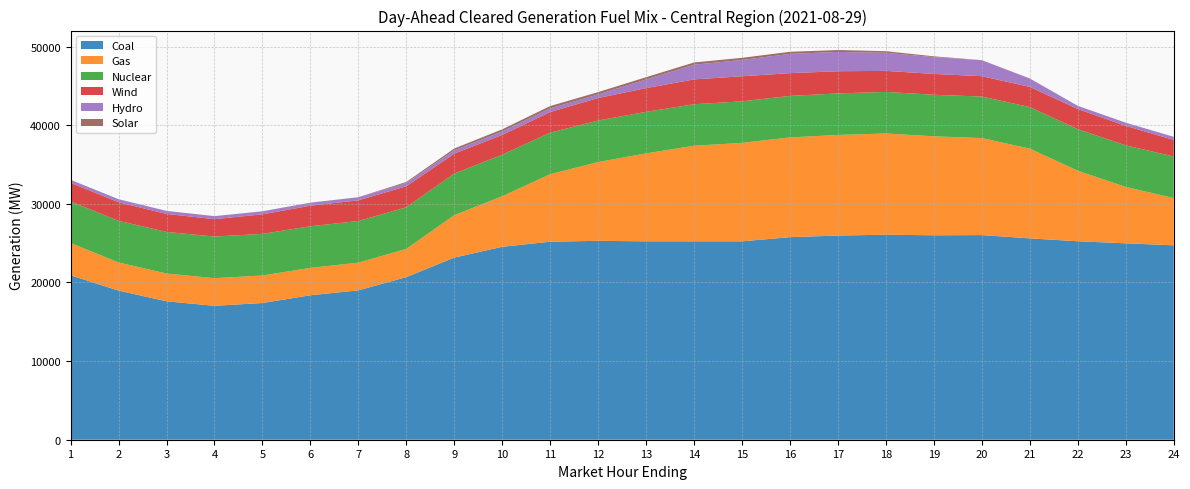

Reading right to left, extract all data points from this chart.

Coal: 24724.5	24980.3	25239.0	25610.3	26026.5	26000.9	26076.6	25966.8	25764.1	25234.1	25233.8	25233.5	25297.1	25184.4	24539.7	23165.6	20679.3	18999.3	18372.6	17388.2	17028.3	17607.5	18966.1	20911.0
Gas: 6009.4	7170.0	8975.1	11410.1	12339.1	12589.4	12874.3	12797.5	12685.0	12521.5	12158.8	11185.7	10019.7	8590.1	6428.8	5399.4	3593.4	3523.4	3483.7	3498.4	3519.6	3531.0	3580.6	4107.1
Nuclear: 5289.0	5288.0	5287.0	5285.0	5282.0	5279.0	5284.0	5281.0	5282.0	5282.0	5280.0	5282.0	5282.0	5285.0	5285.0	5290.0	5295.0	5296.0	5295.0	5294.0	5293.0	5292.0	5292.0	5290.0
Wind: 2103.5	2478.7	2556.0	2567.3	2588.2	2654.2	2675.5	2822.6	2894.1	3190.3	3155.8	3018.1	2862.5	2624.1	2509.4	2538.0	2670.0	2625.0	2615.2	2488.7	2211.7	2289.0	2366.7	2363.4
Hydro: 396.2	405.2	405.2	1069.3	2033.1	2133.6	2302.9	2455.5	2450.1	2070.8	1868.0	1101.5	458.2	458.2	442.8	415.8	415.8	395.8	385.1	385.1	385.1	385.1	385.2	385.2
Solar: 0.0	0.0	0.0	0.0	5.0	102.7	202.3	239.3	264.7	272.8	286.9	290.5	294.9	297.9	277.6	232.5	130.5	6.8	0.0	0.0	0.0	0.0	0.0	0.0